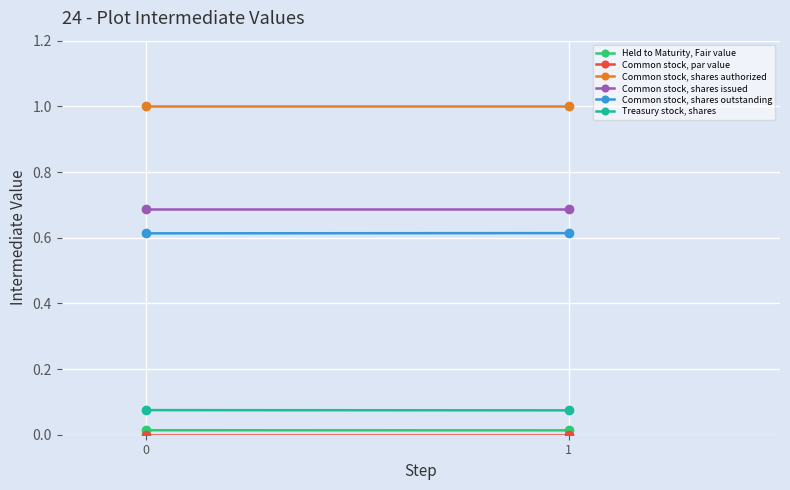

What is the difference between the highest and lowest values at 0?

1.0